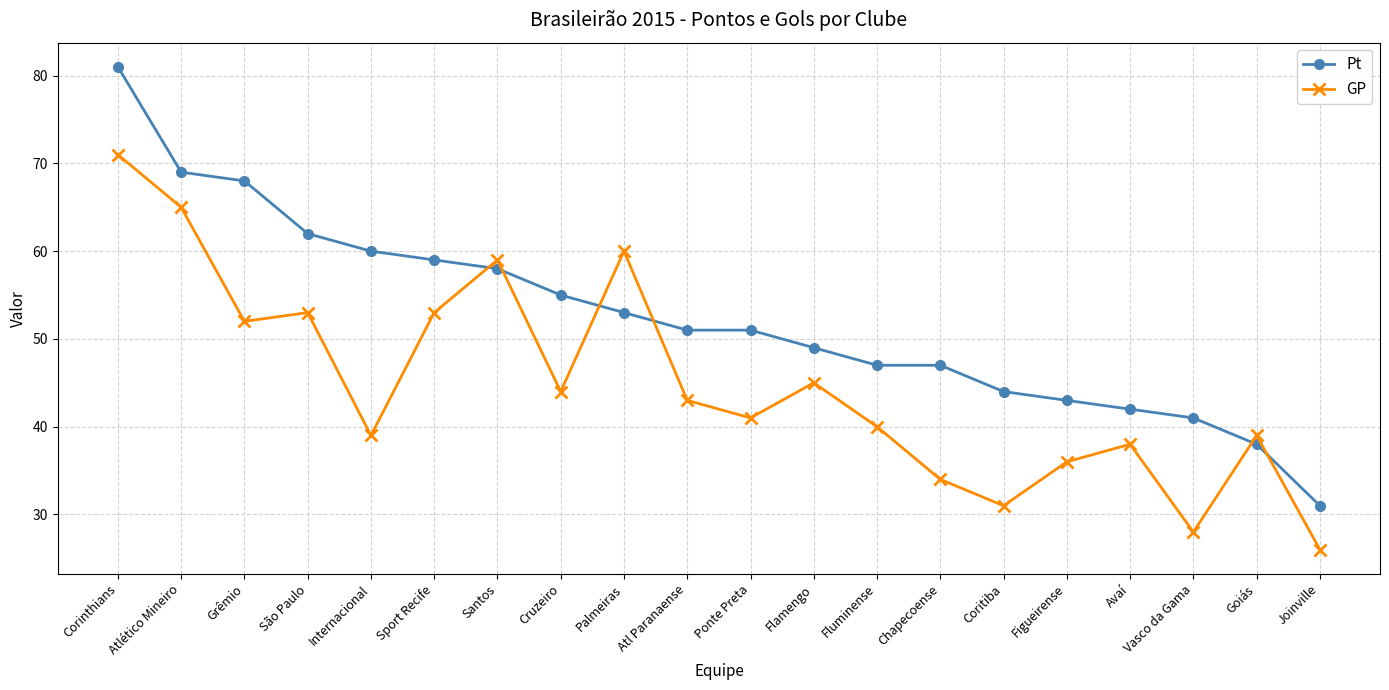

Reading left to right, list all the values displayed in this chart.

Pt: Corinthians=81	Atlético Mineiro=69	Grêmio=68	São Paulo=62	Internacional=60	Sport Recife=59	Santos=58	Cruzeiro=55	Palmeiras=53	Atl Paranaense=51	Ponte Preta=51	Flamengo=49	Fluminense=47	Chapecoense=47	Coritiba=44	Figueirense=43	Avaí=42	Vasco da Gama=41	Goiás=38	Joinville=31
GP: Corinthians=71	Atlético Mineiro=65	Grêmio=52	São Paulo=53	Internacional=39	Sport Recife=53	Santos=59	Cruzeiro=44	Palmeiras=60	Atl Paranaense=43	Ponte Preta=41	Flamengo=45	Fluminense=40	Chapecoense=34	Coritiba=31	Figueirense=36	Avaí=38	Vasco da Gama=28	Goiás=39	Joinville=26